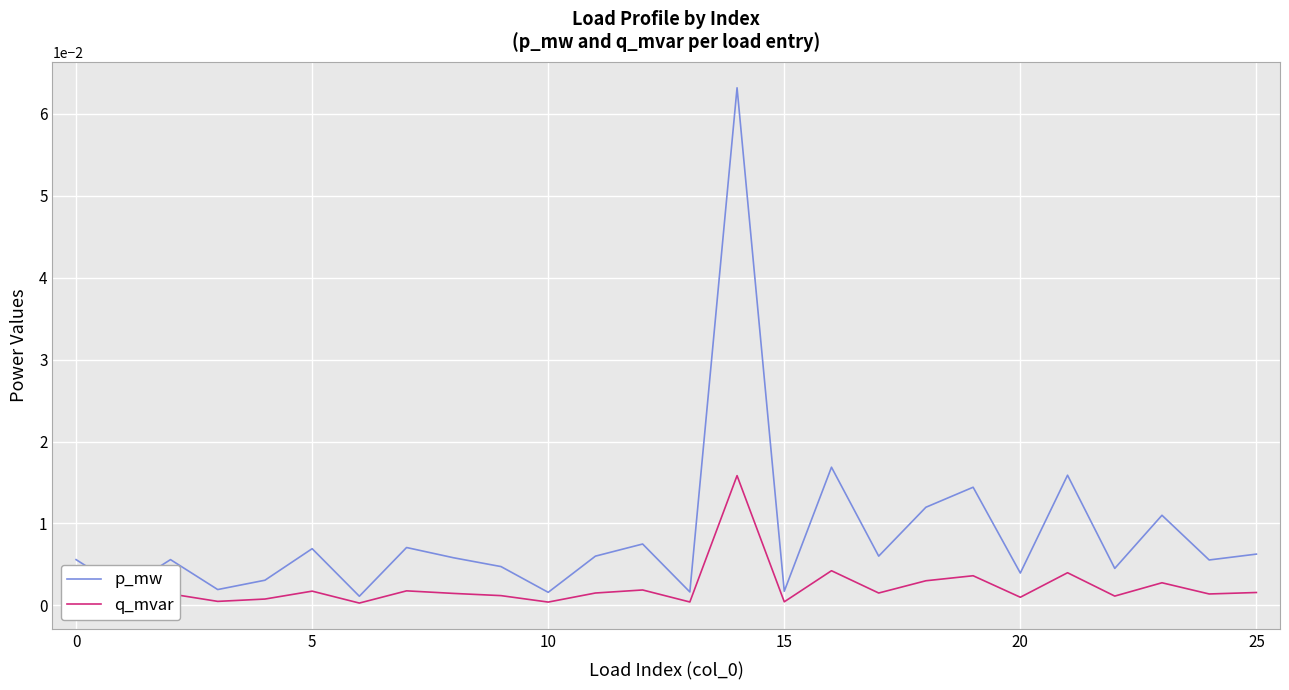

Does the chart display data point markers on the line(s)?

No